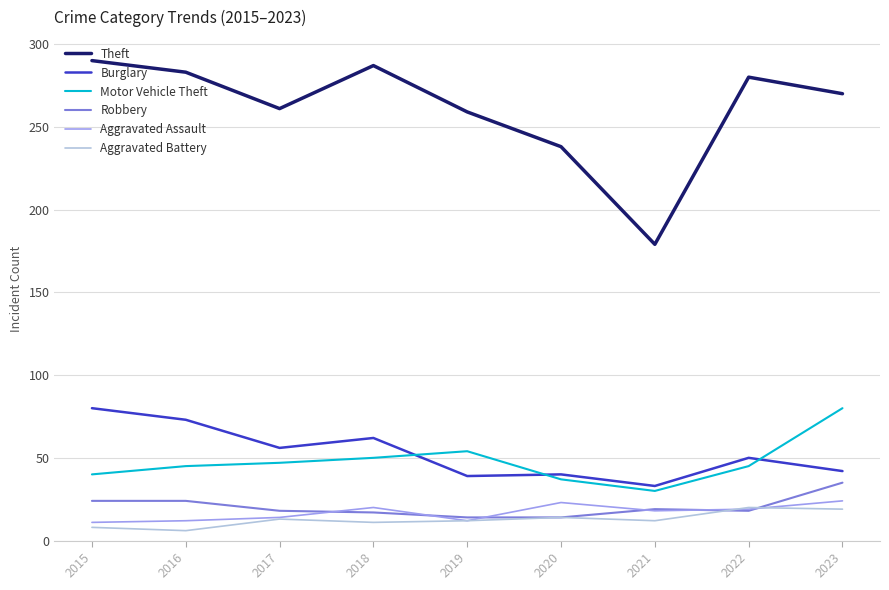

At which category is the sum across all series the highest?

2023